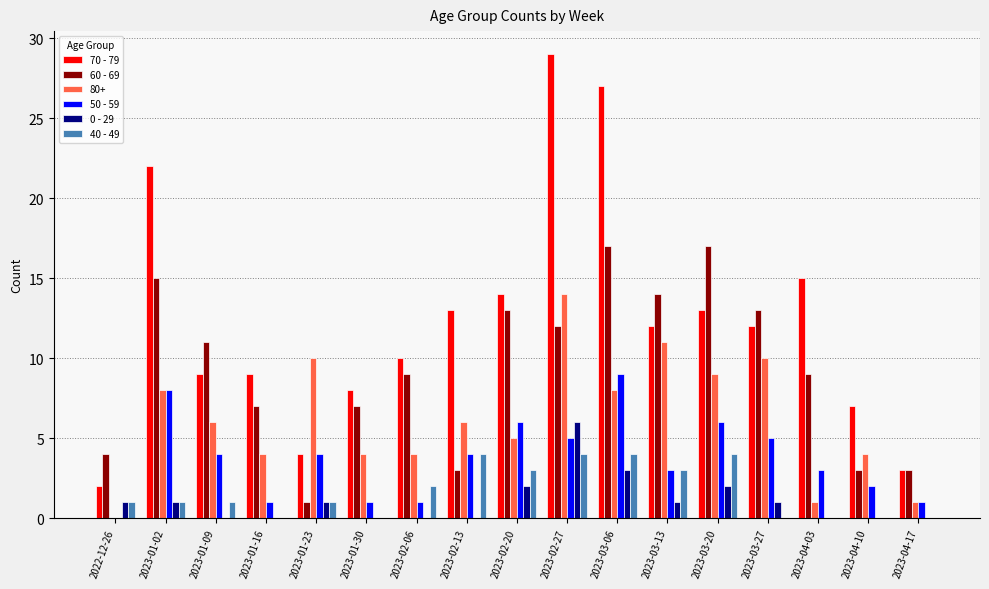

What are all the series names shown in the legend?

70 - 79, 60 - 69, 80+, 50 - 59, 0 - 29, 40 - 49